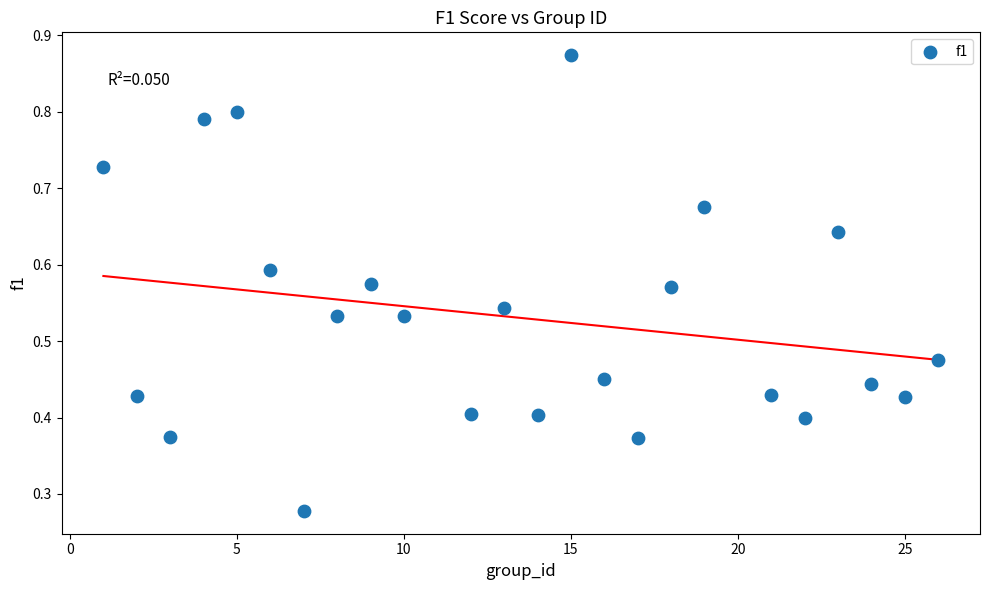

What is the range of X values (max minus min)?

25.0